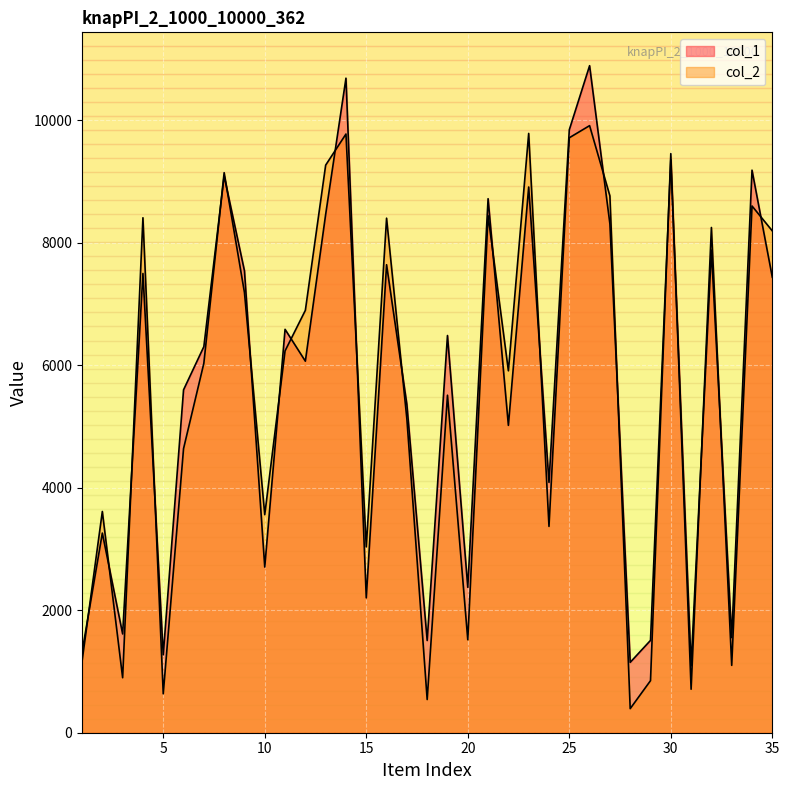

What value does the col_1 series have at 23, to the nearest 100?

8900